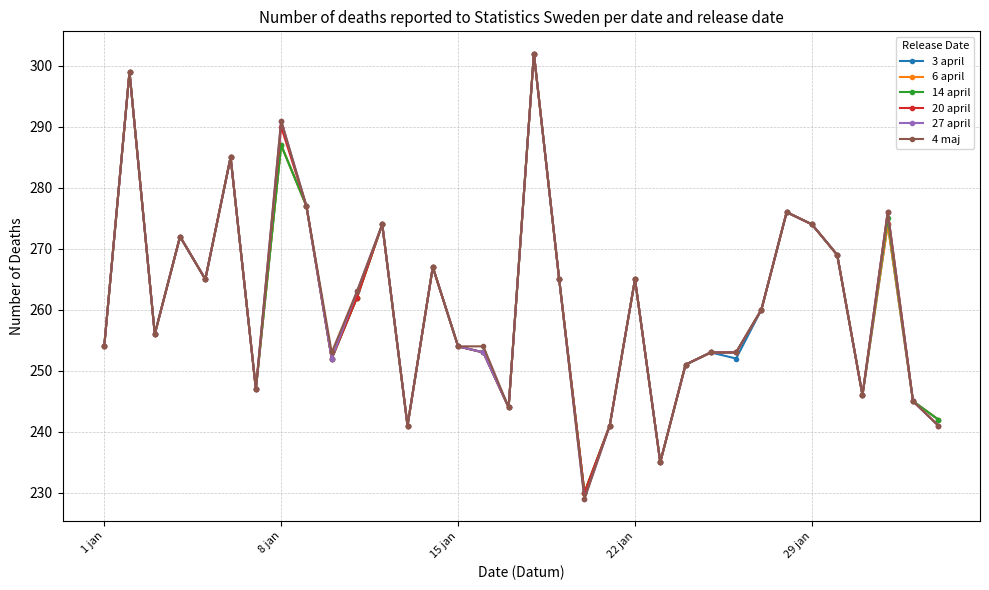

What is the minimum value shown in the chart?

229